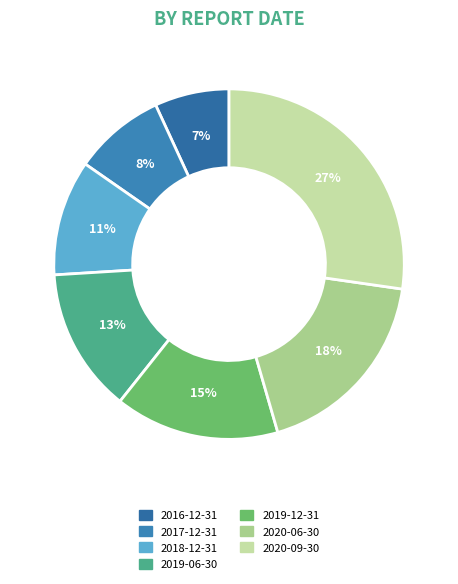

Does 2017-12-31 represent more than half of the total?

No